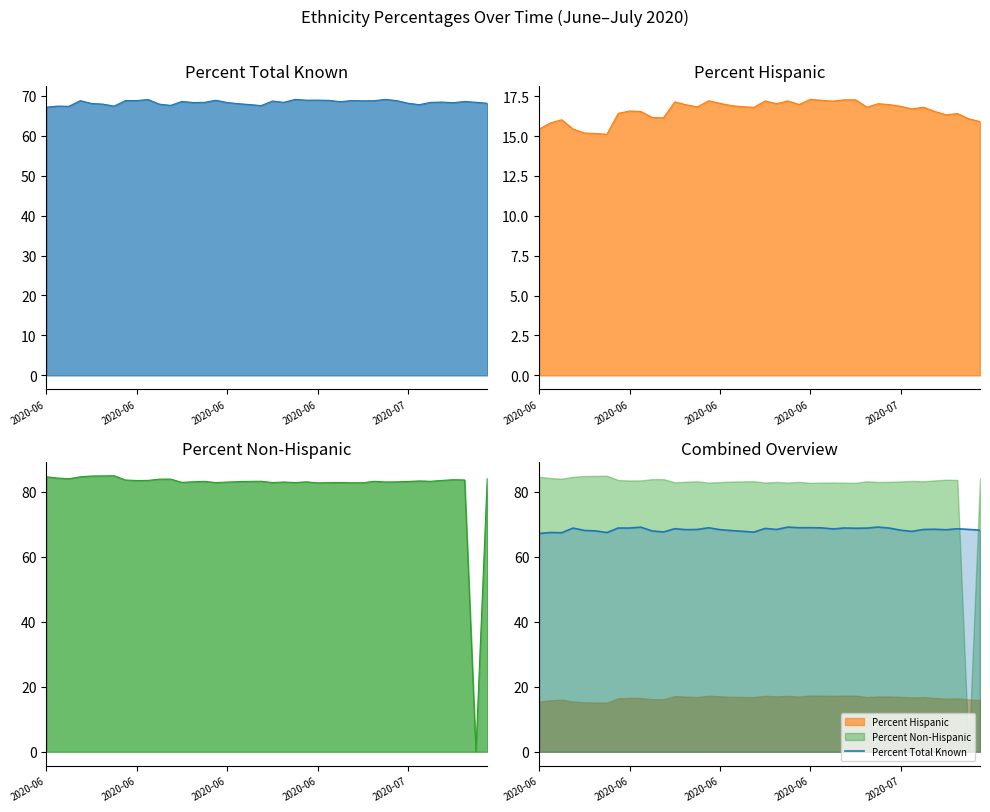

True or false: Percent Total Known and Percent Hispanic intersect in this chart.

False